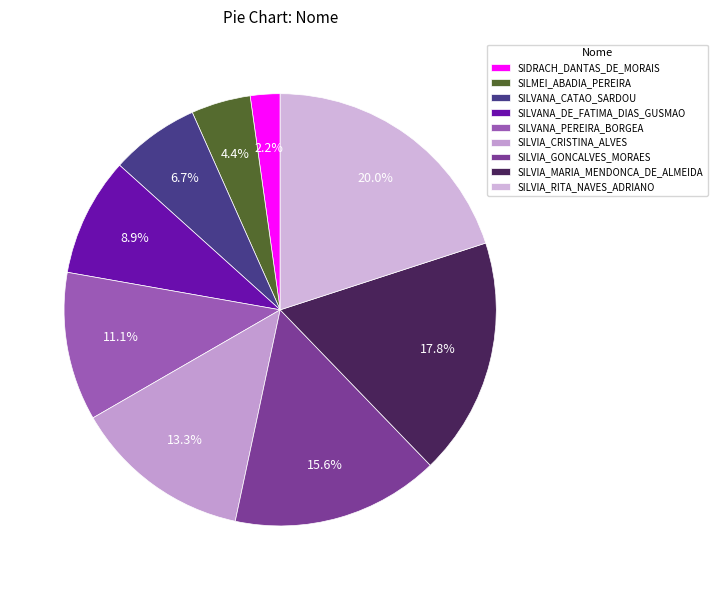

Which slice is the smallest?

SIDRACH_DANTAS_DE_MORAIS